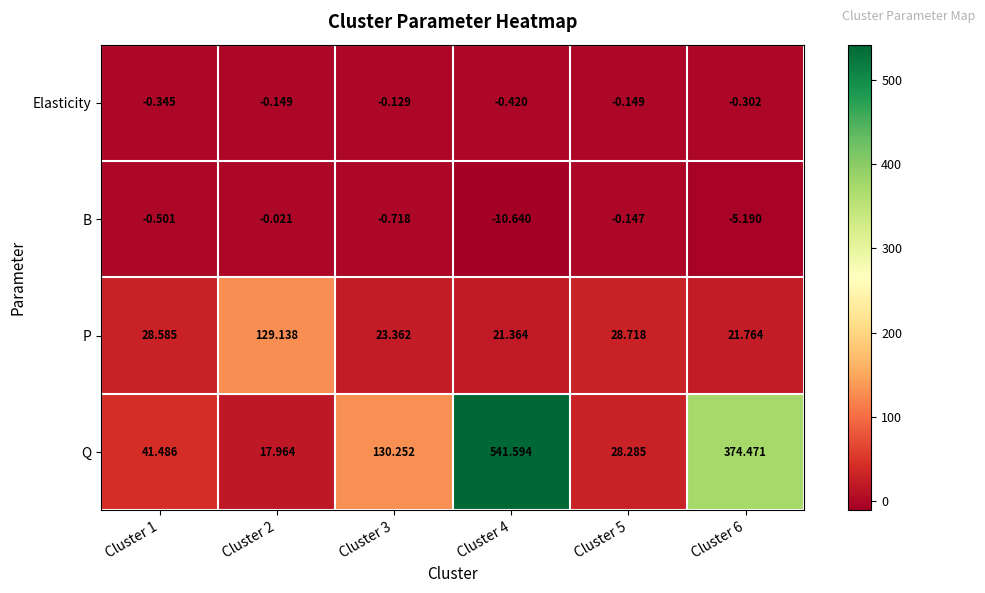

At how many categories does at least one series exceed 301?

2